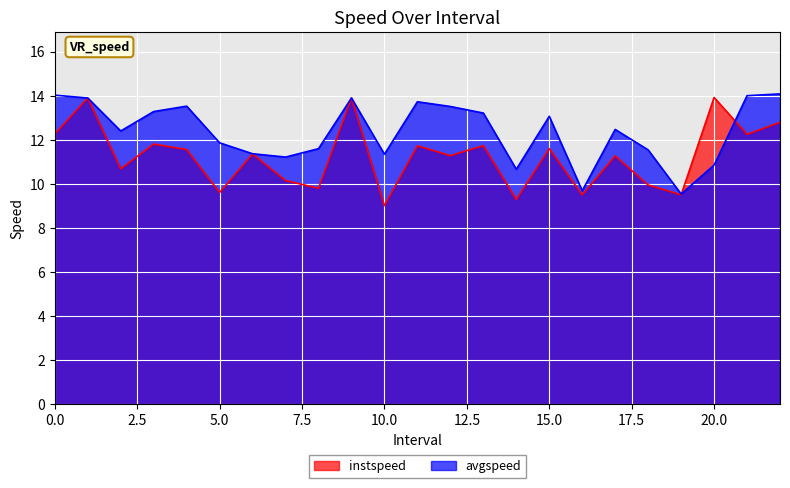

The value of avgspeed at 10.0 is 11.3. True or false?

True